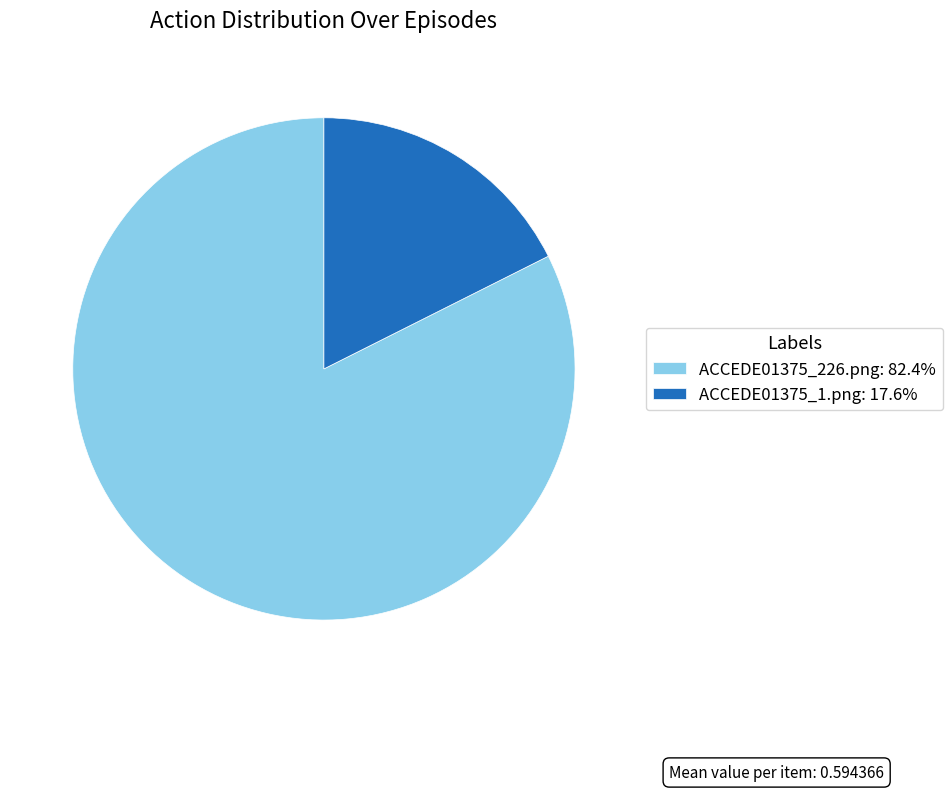

Is the sum of ACCEDE01375_226.png: 82.4% and ACCEDE01375_1.png: 17.6% greater than half?

Yes